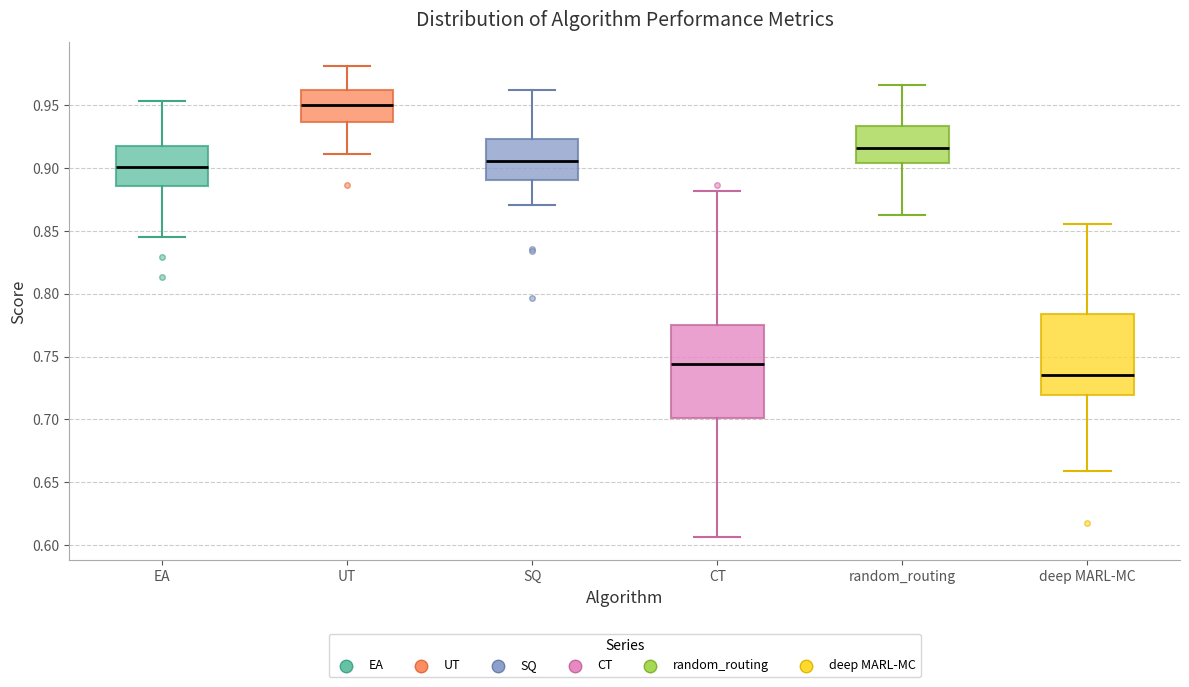

Which box's median line is the lowest?

deep MARL-MC